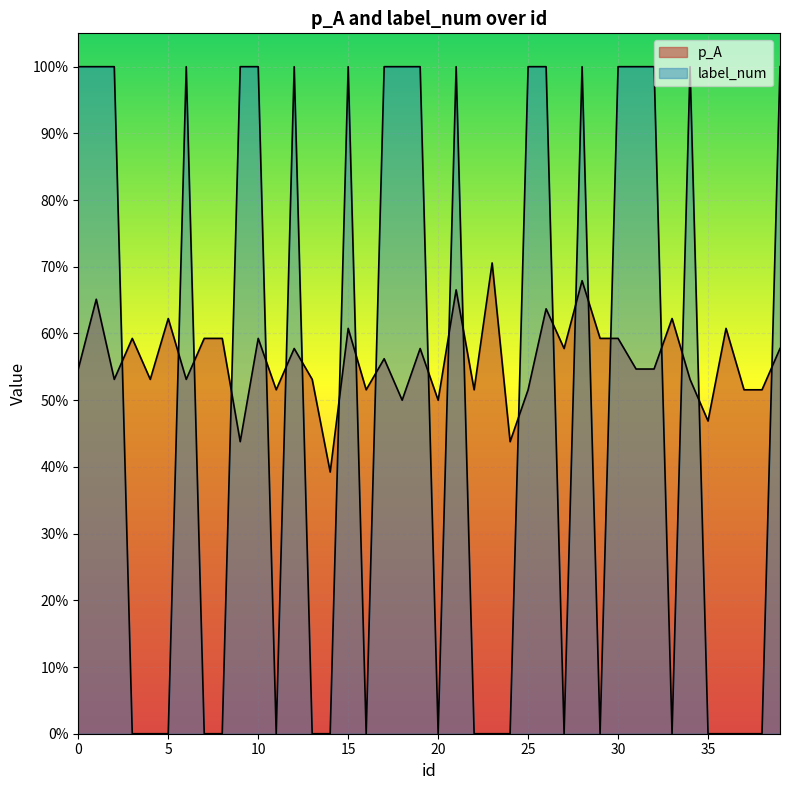

What is the maximum value for p_A?

0.7